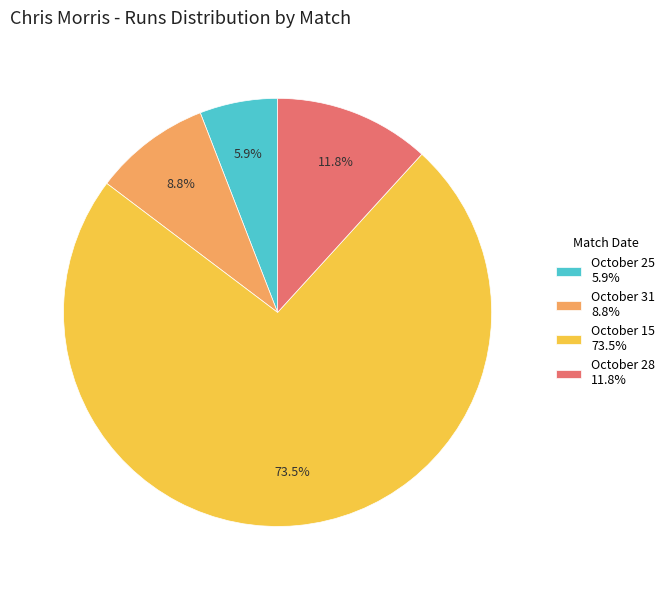

What is the ratio of the value at October 28 11.8% to the value at October 25 5.9%?

2.0